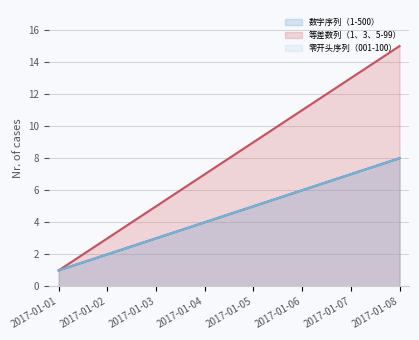

At which label does 零开头序列（001-100） first exceed 5?

2017-01-06